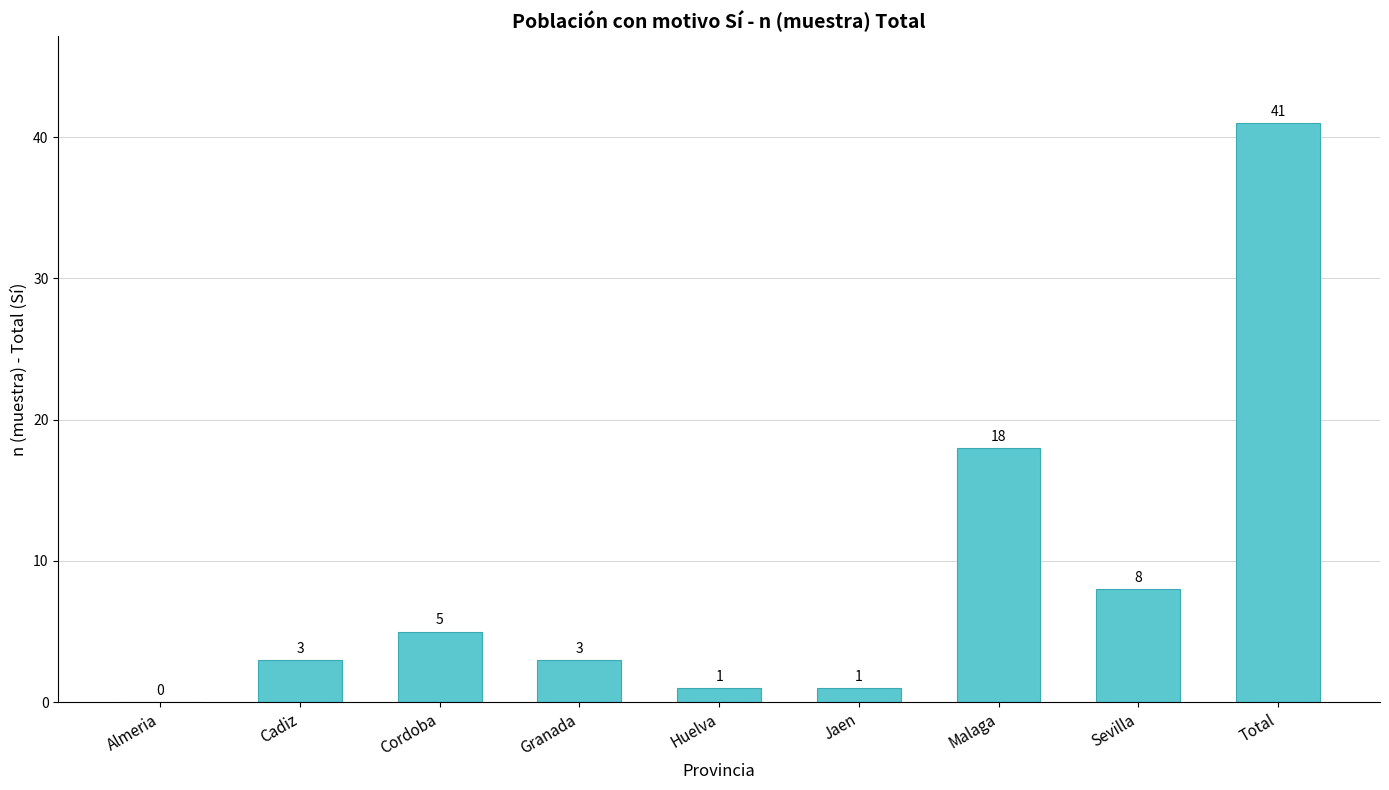

What is the sum of all values?

80